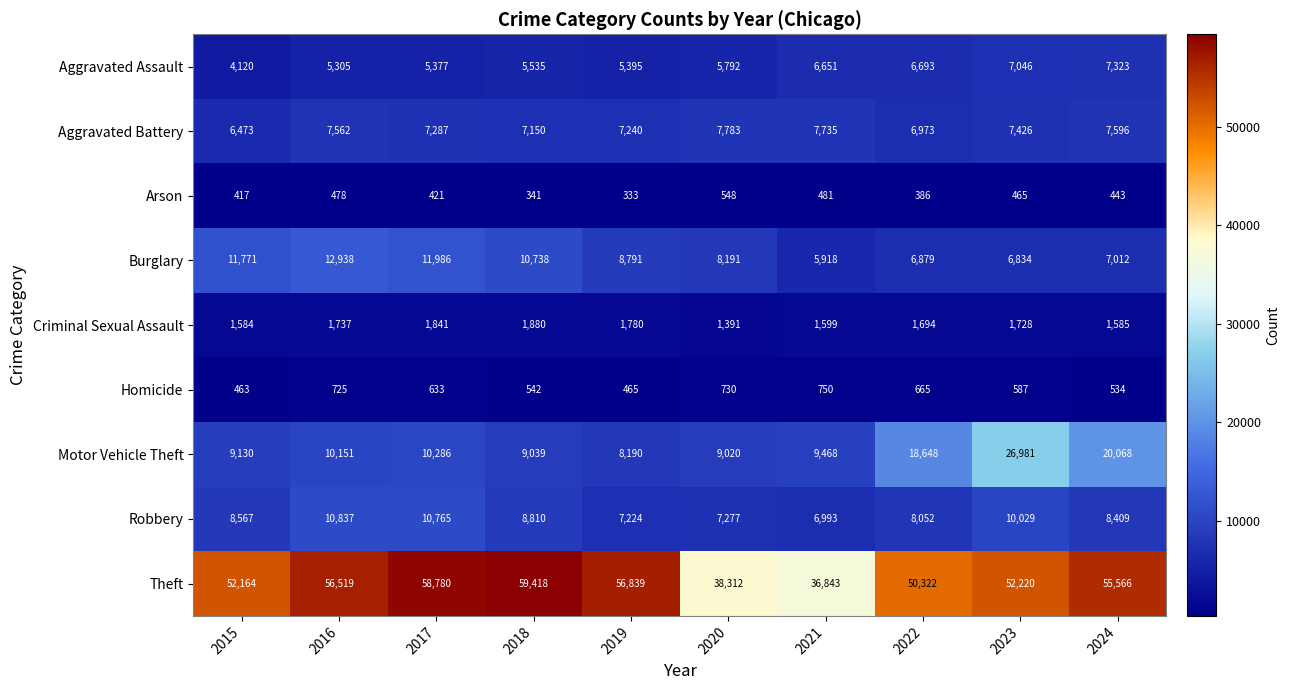

At which category is the sum across all series the highest?

2023